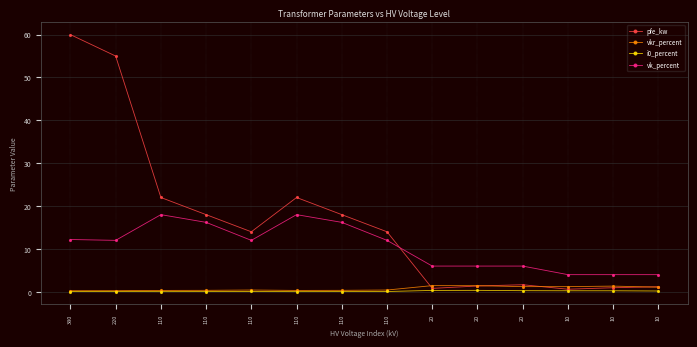

Count the number of data series in this chart.

4